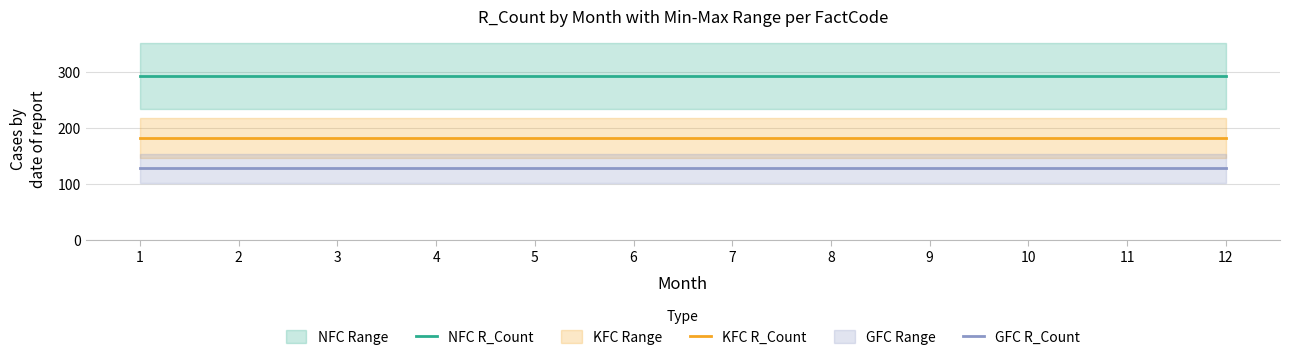

List the labels in order of GFC R_Count value, largest first.

1, 2, 3, 4, 5, 6, 7, 8, 9, 10, 11, 12